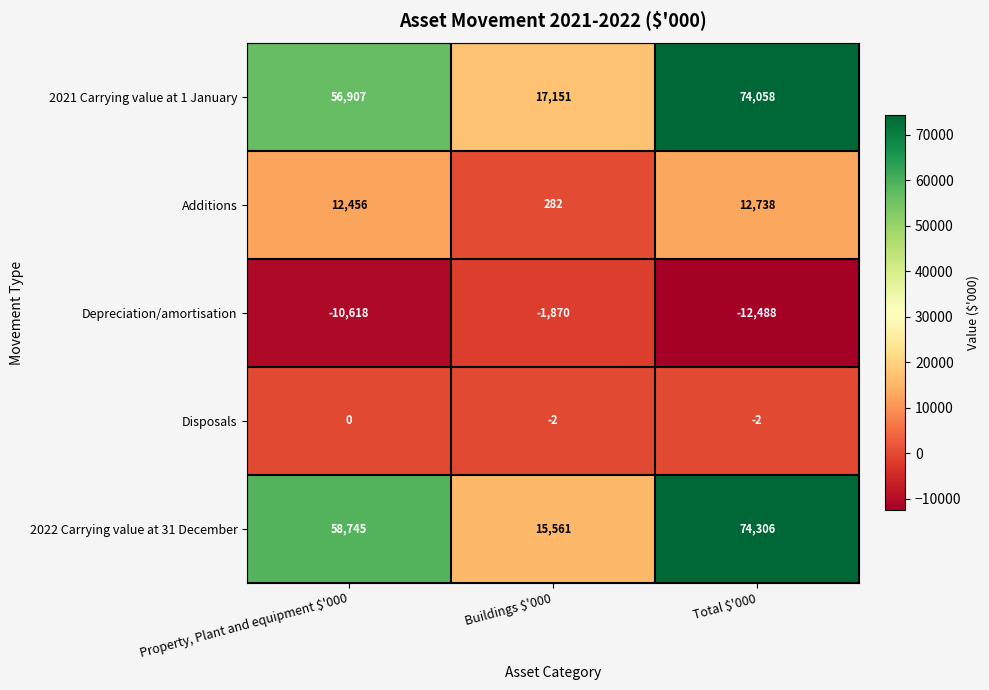

What is the average value of the 2022 Carrying value at 31 December series?

49537